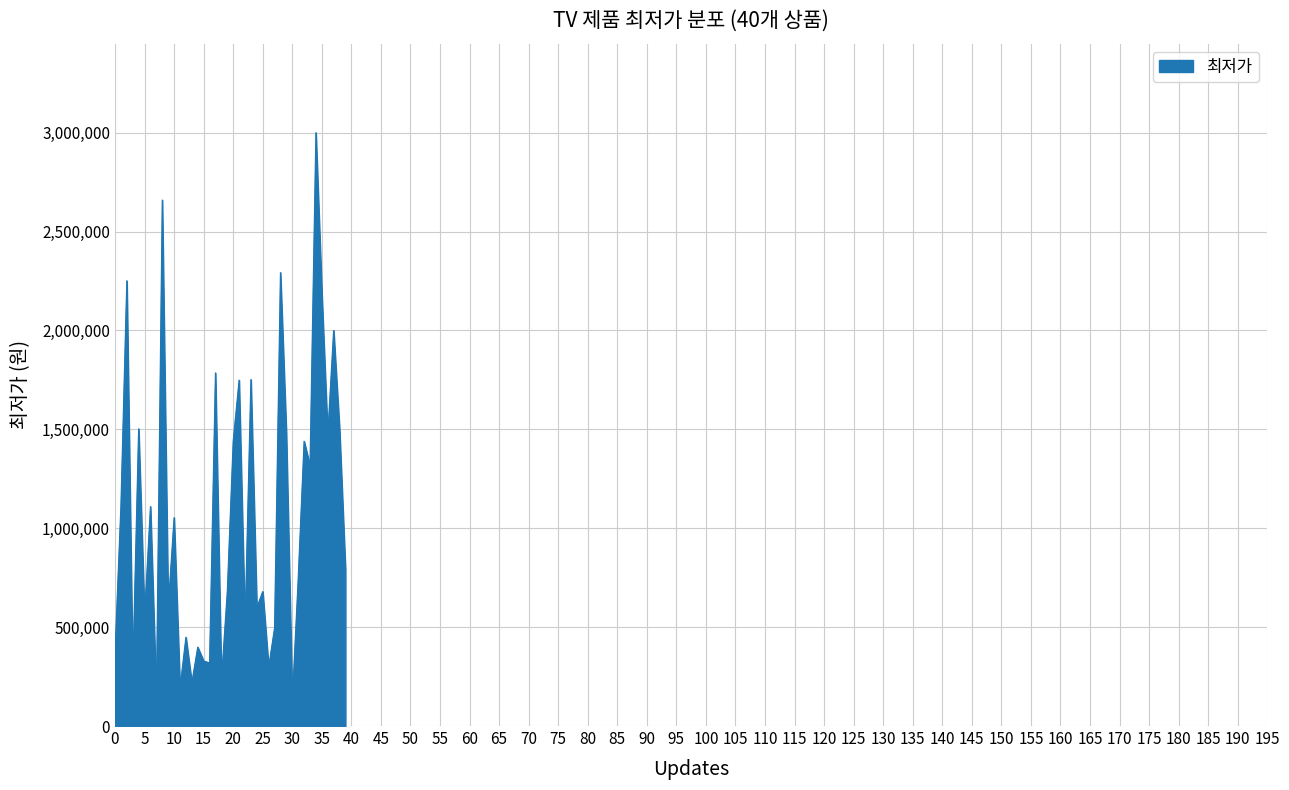

Is this an area chart (filled region under the line)?

Yes